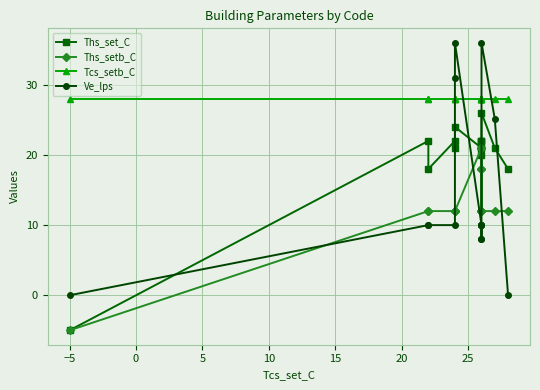

What is the maximum value shown in the chart?

36.0